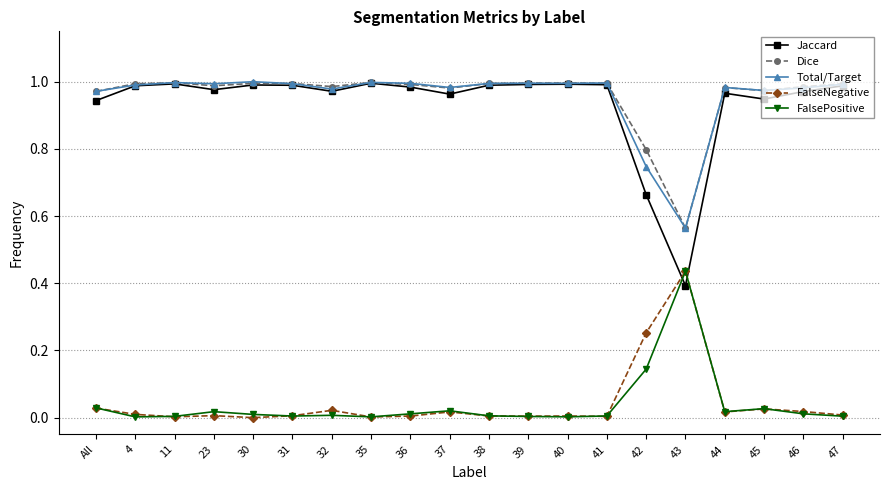

Is the value of Jaccard at 45 greater than the value of FalseNegative at 36?

Yes